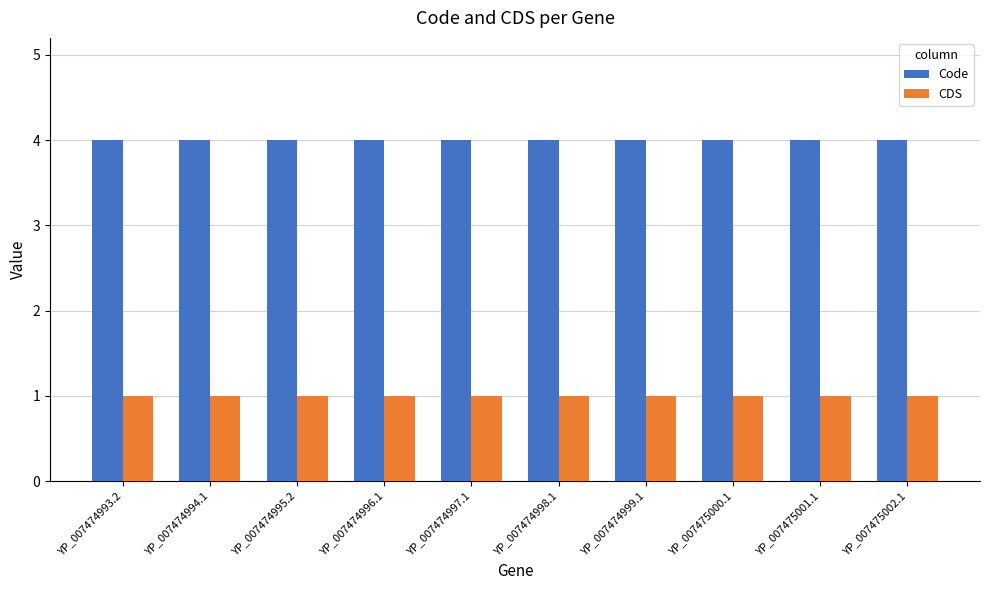

What is the sum of all CDS values?

10